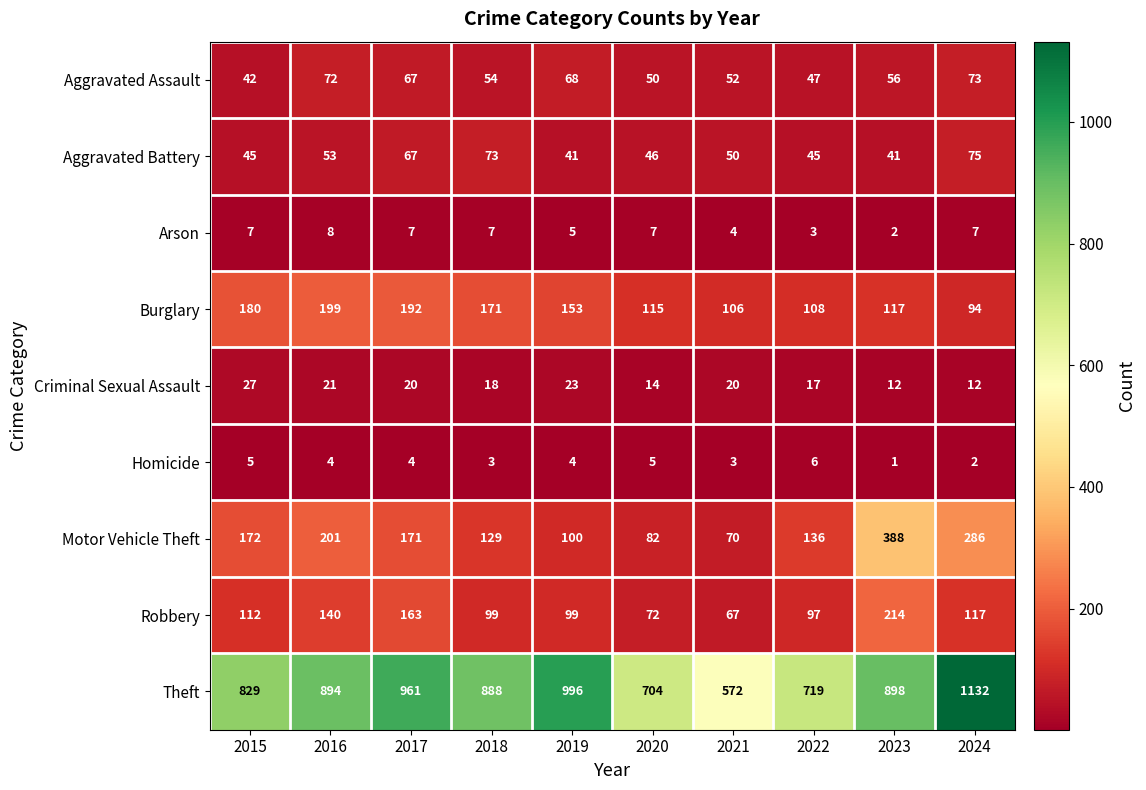

Which category has the lowest value across all series?

2023